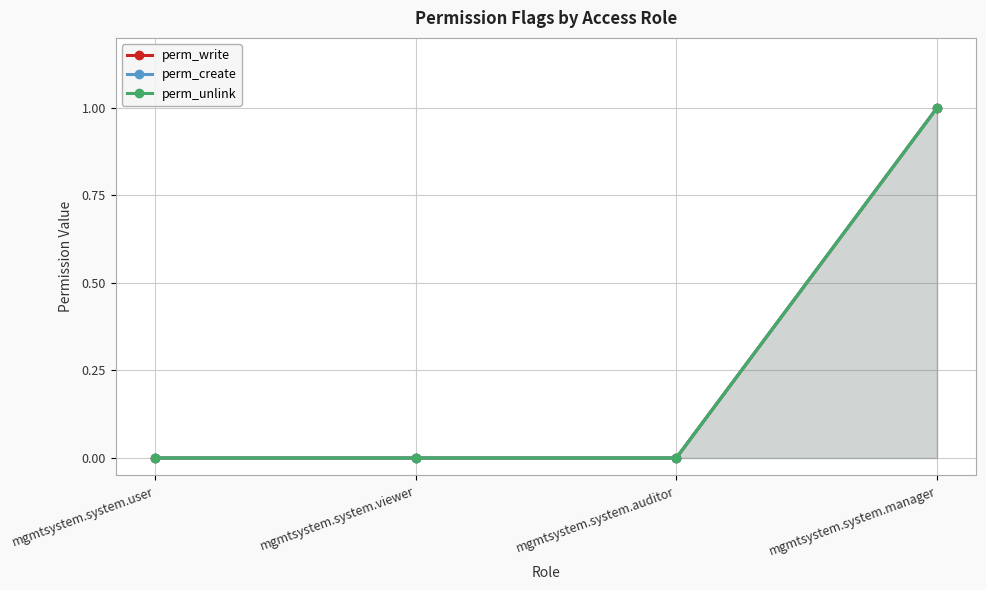

Does the chart have visible grid lines?

Yes